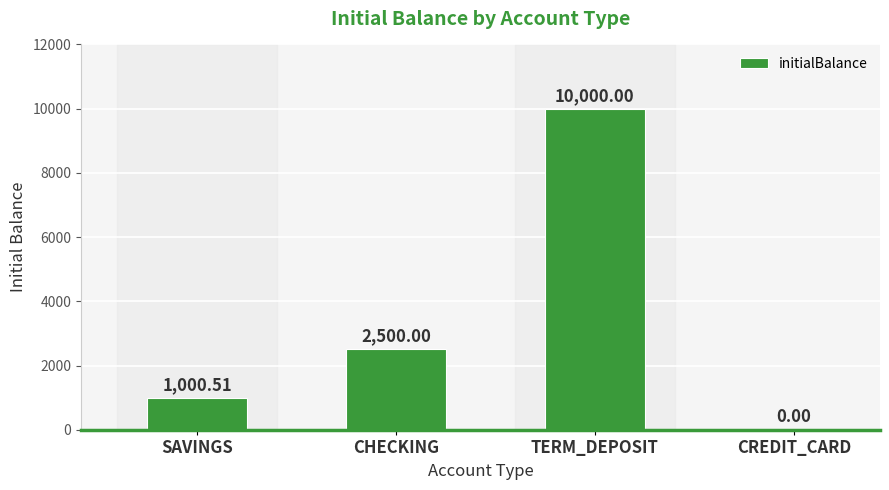

Reading right to left, list all the values displayed in this chart.

CREDIT_CARD=0.0	TERM_DEPOSIT=10000.0	CHECKING=2500.0	SAVINGS=1000.5